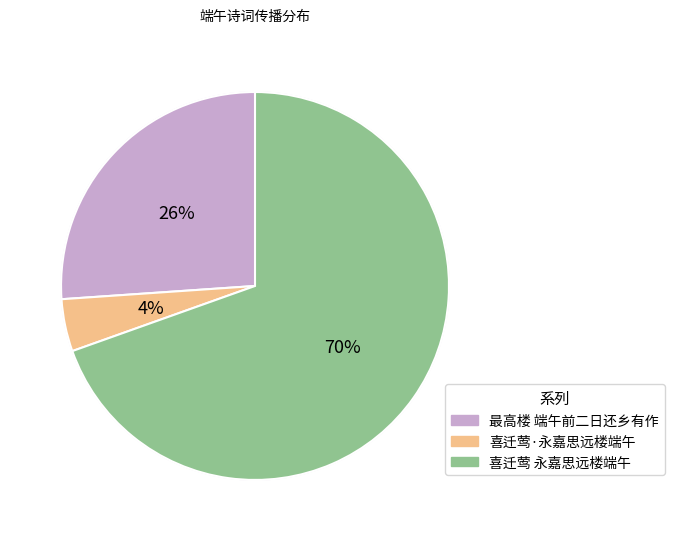

Does any single category account for the majority?

Yes